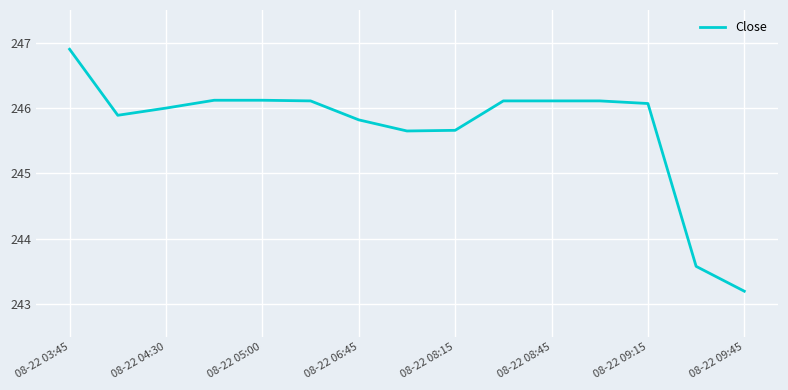

What is the difference between the maximum and minimum values?

3.7